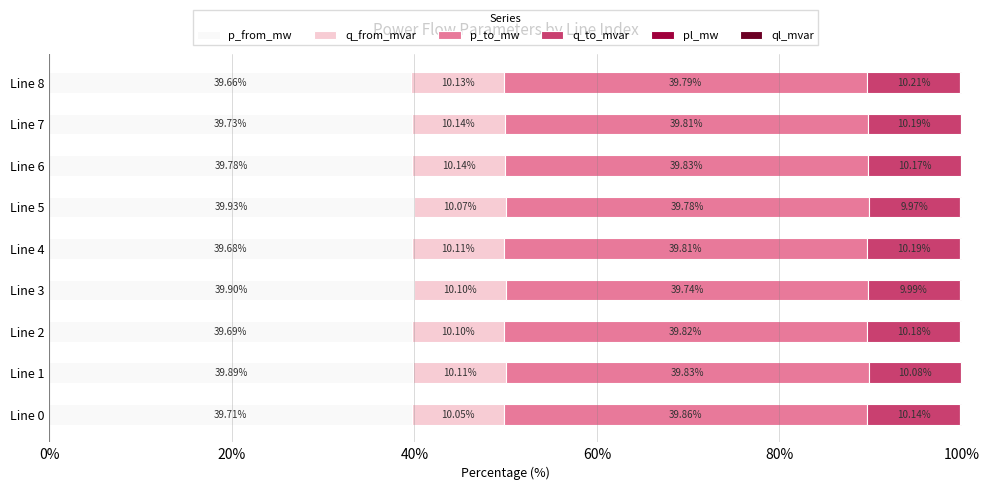

What is the total value across all series at Line 6?

100.0